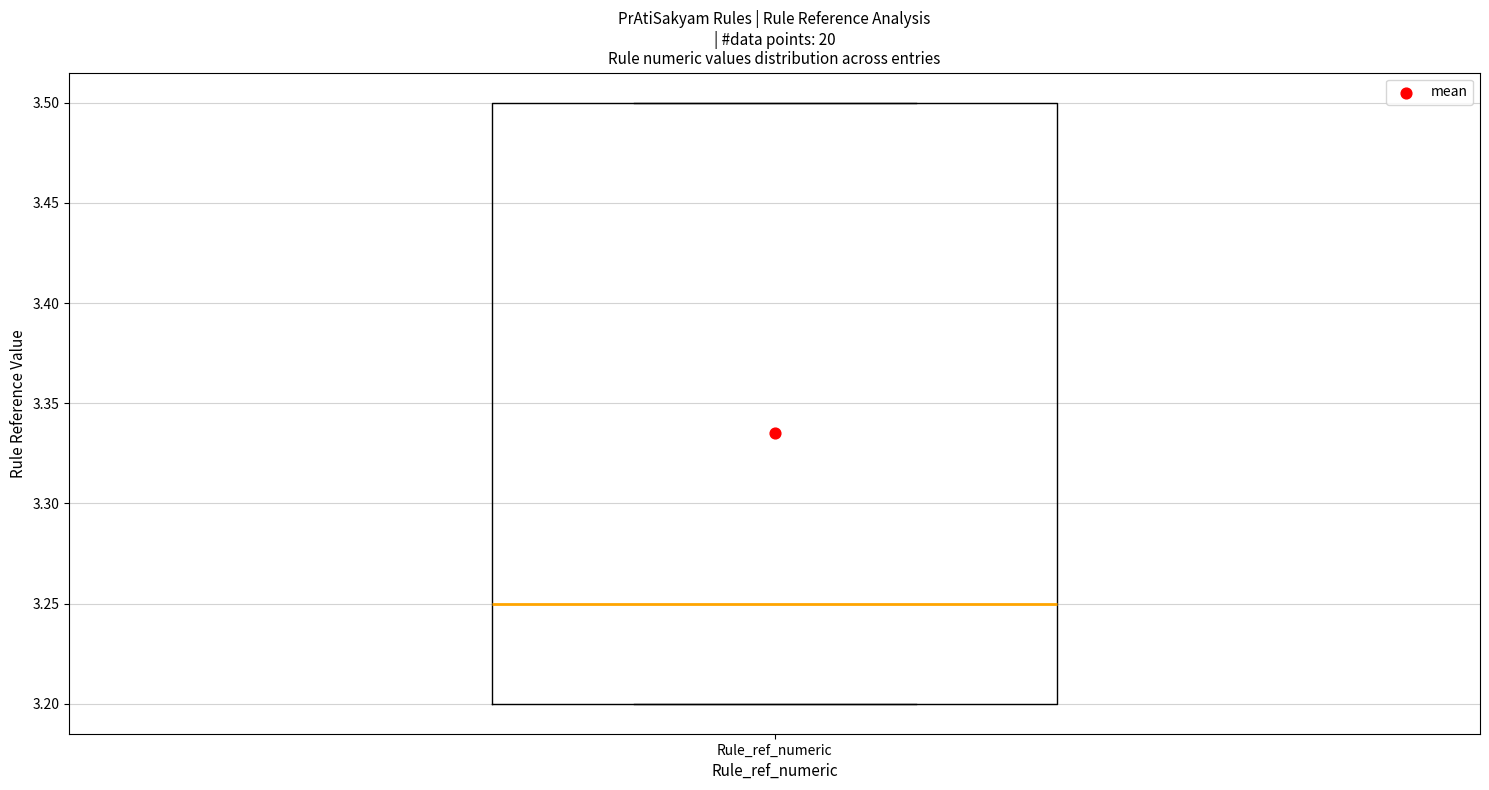

Transcribe this box plot: give where the median line is, the range the box spans, and where the two whiskers end, as read against the y-axis. The values are not printed on the chart, so give them approximately, as read against the axis.

median 3.25, box 3.20 to 3.50, whiskers 3.20 to 3.50